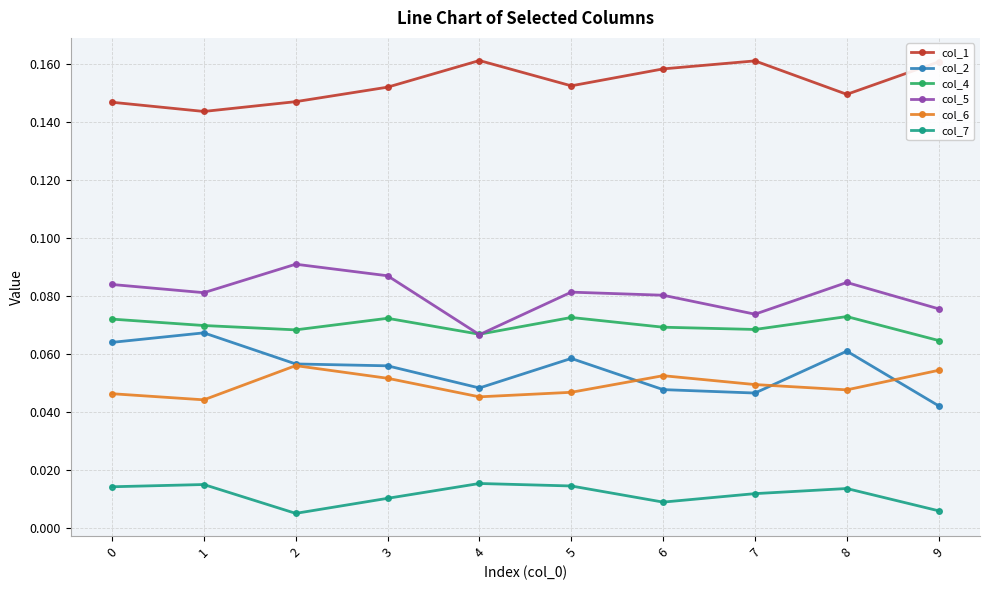

True or false: col_1 has a value of 0.0 at 6.

False